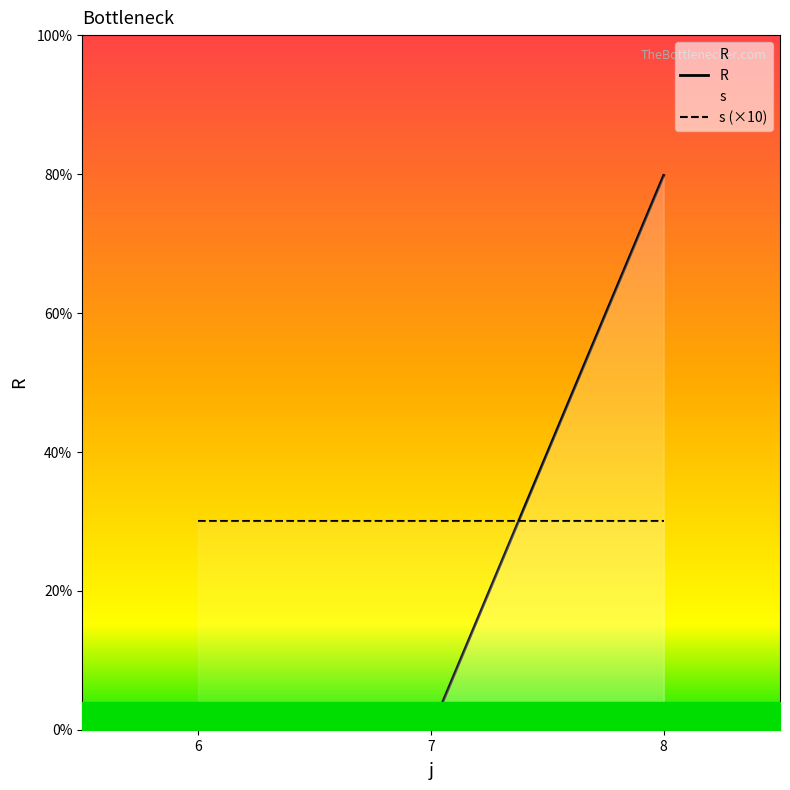

What is the minimum value for s (×10)?

30.0